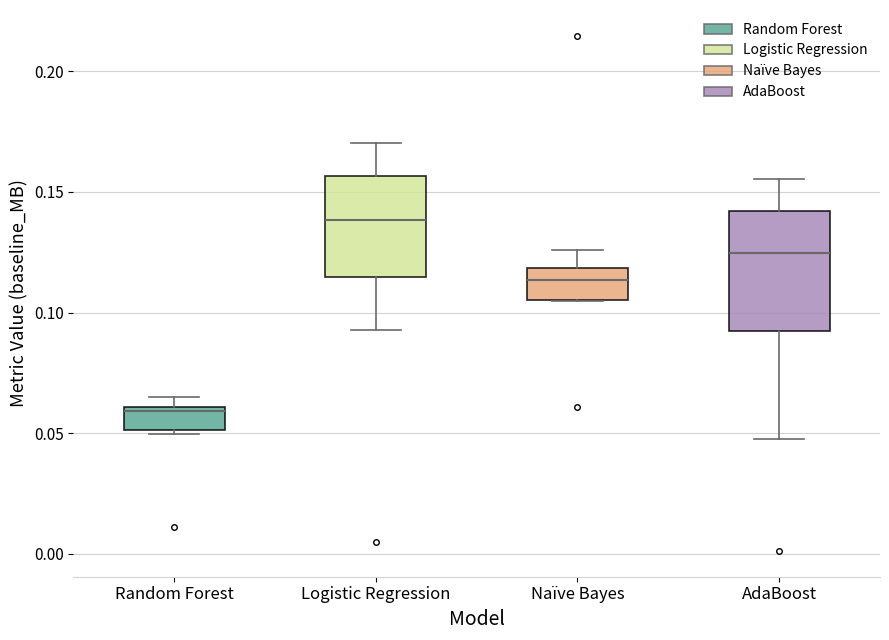

Which box is the tallest, from its lower edge to its upper edge?

AdaBoost